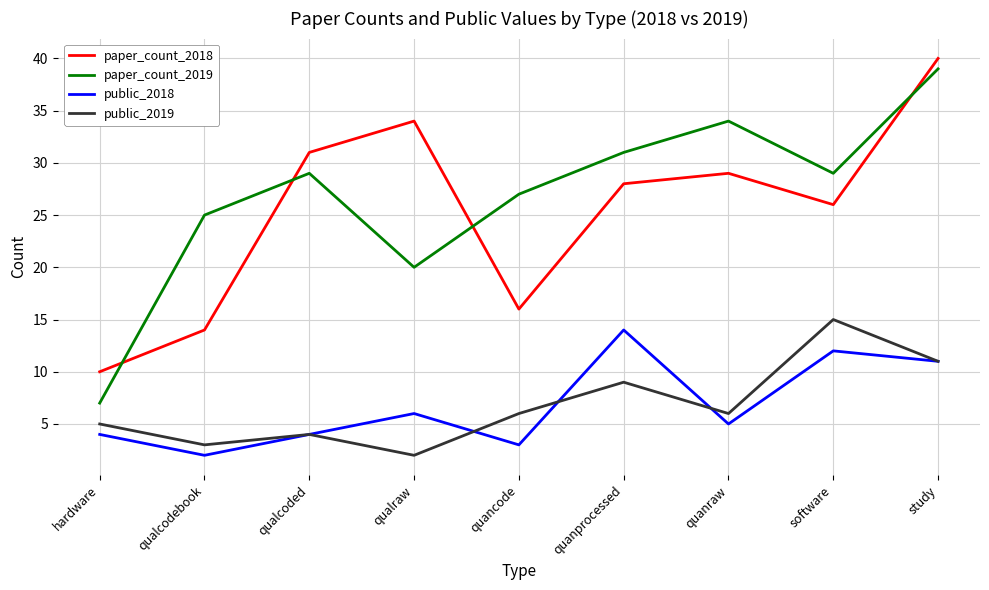

True or false: paper_count_2019 has a value of 7 at hardware.

True